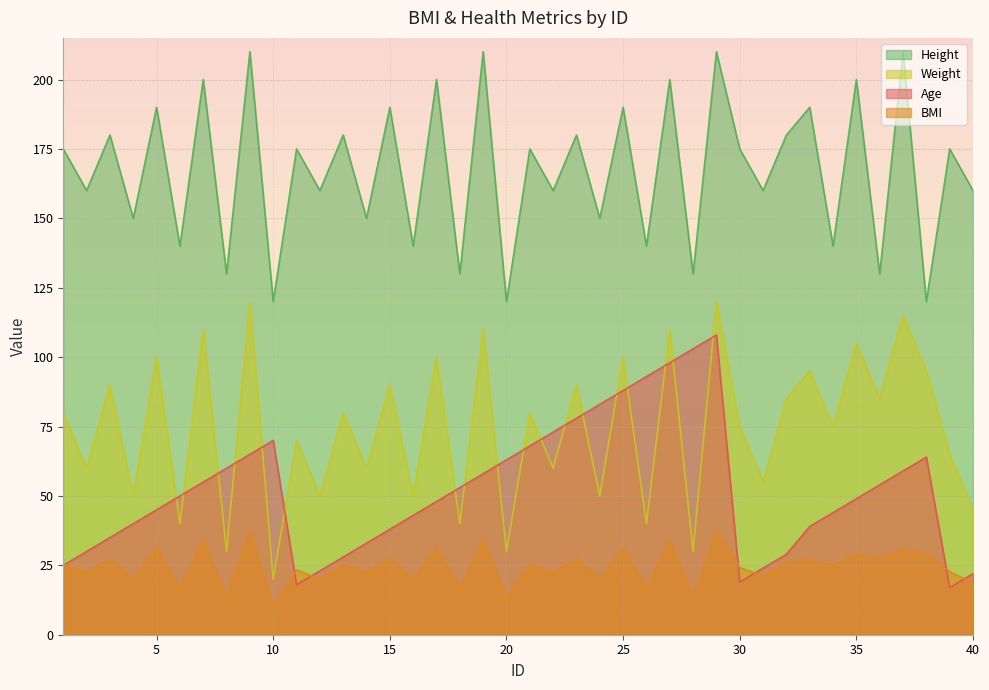

What is the approximate value of Weight at 34?

75.0